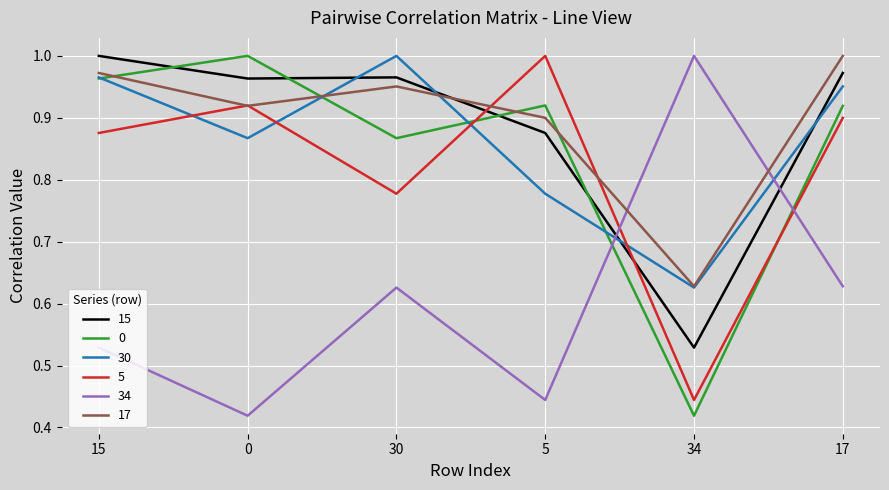

What is the total value across all series at 15?

5.3